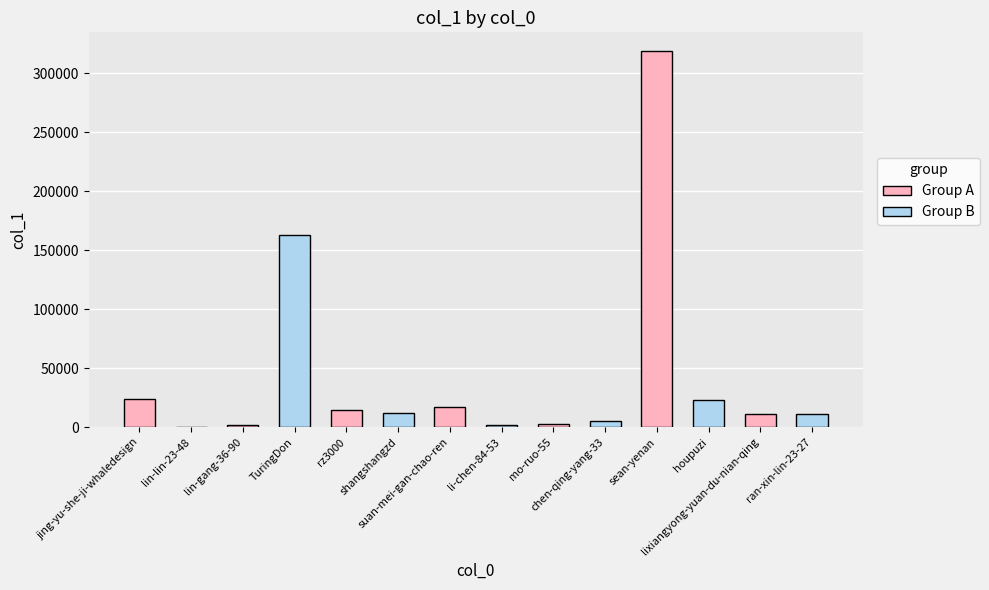

Count the number of data series in this chart.

1